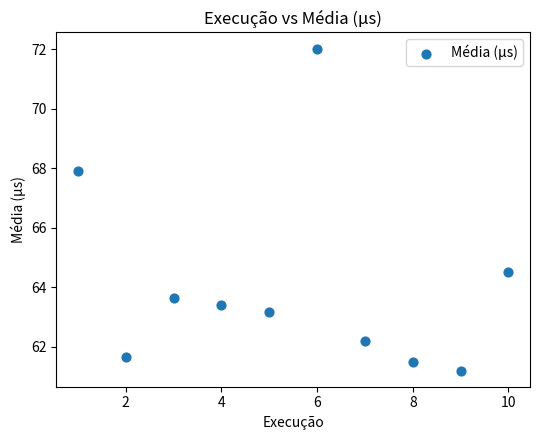

What Y value in the scatter plot is closest to 66?

64.5